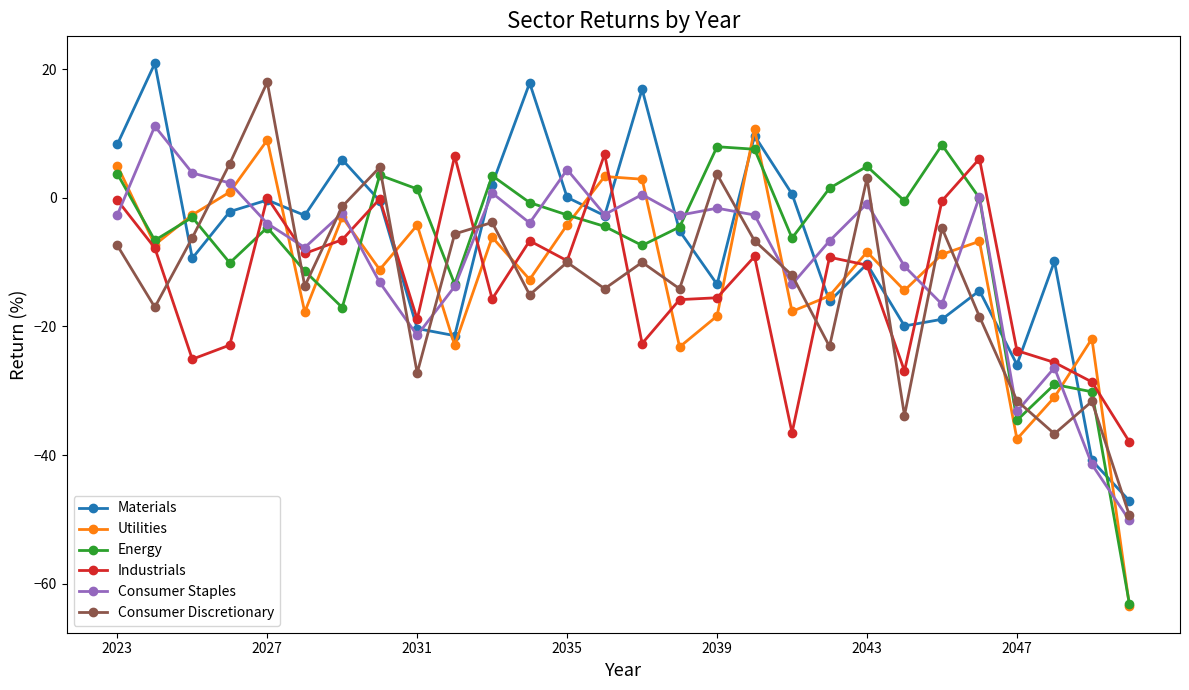

What is the value of the Utilities point at the 2nd from the left?

-7.3